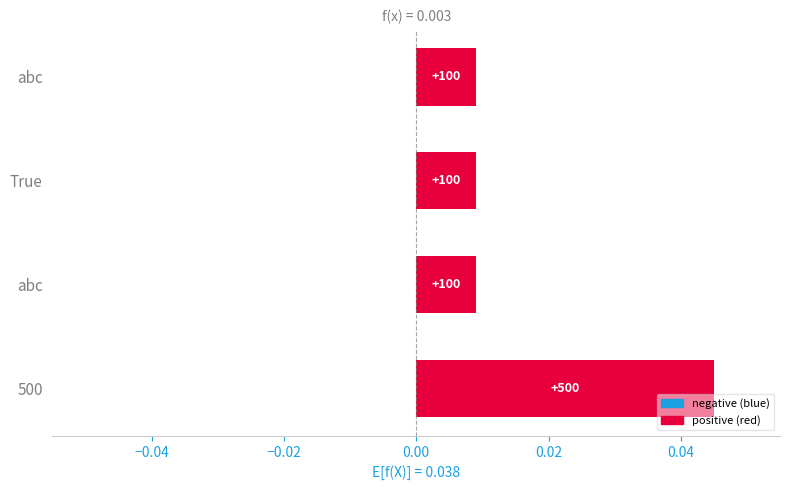

Does the chart contain stacked bars?

No